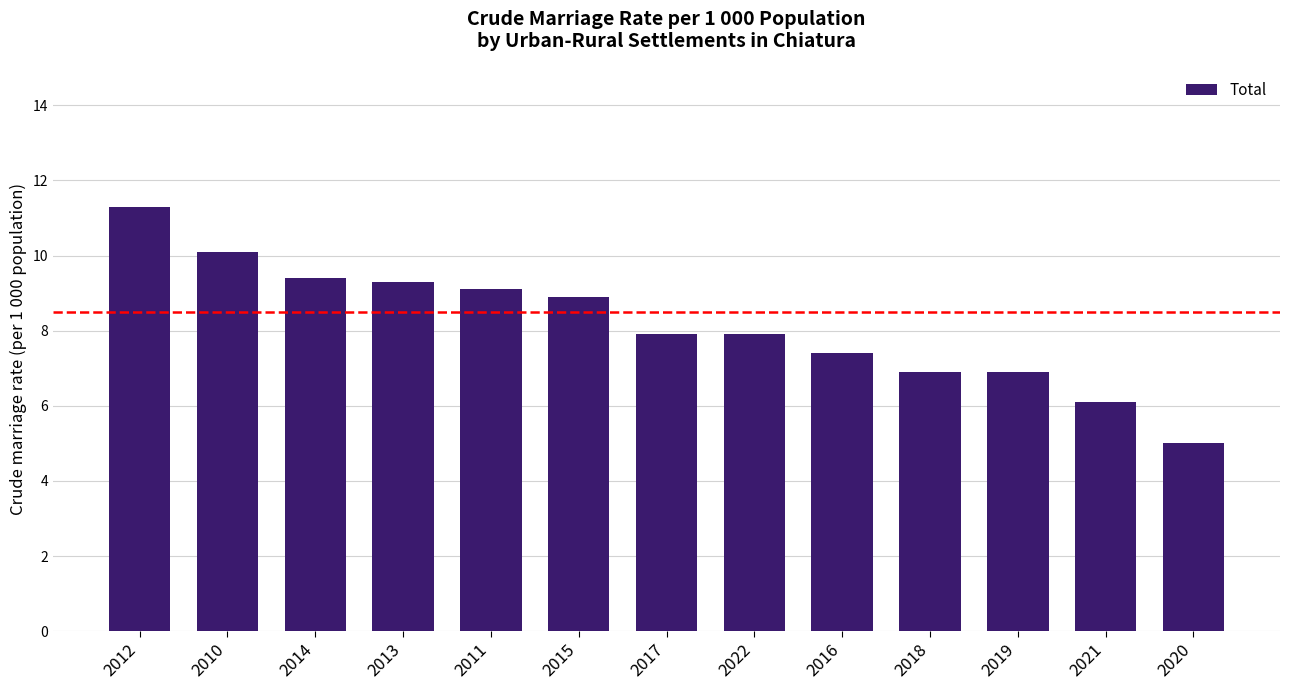

What is the ratio of the value at 2018 to the value at 2015?

0.8